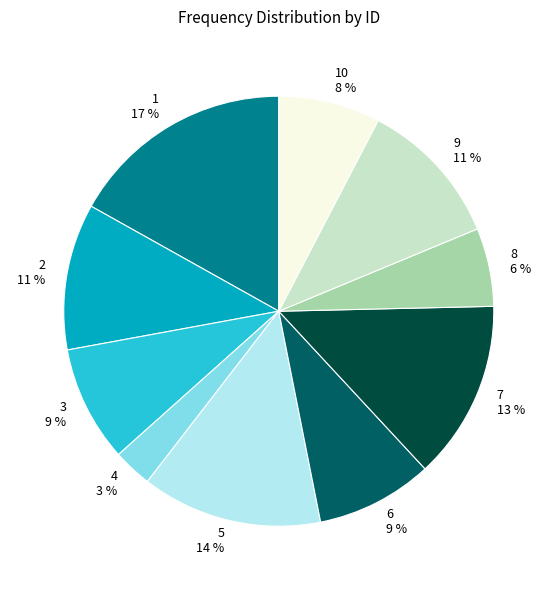

Which has a higher value, 5 or 2?

5